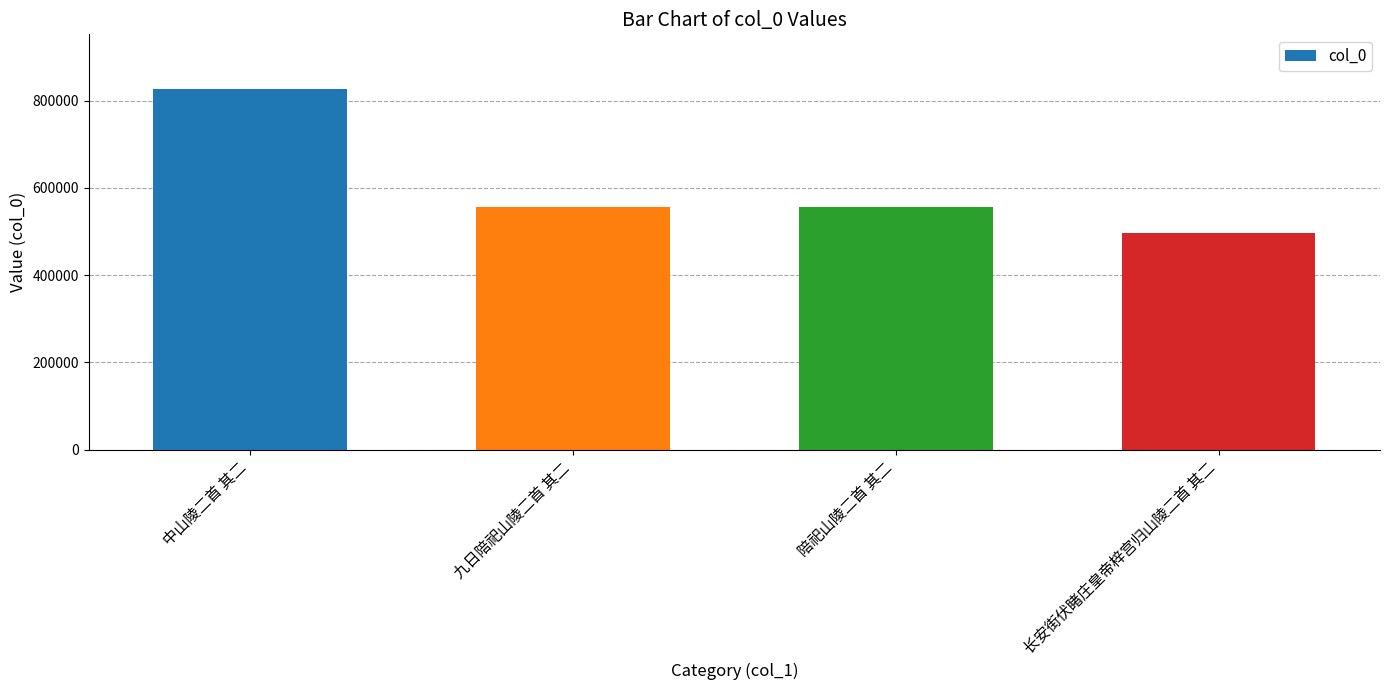

How many values are below 557224?

2